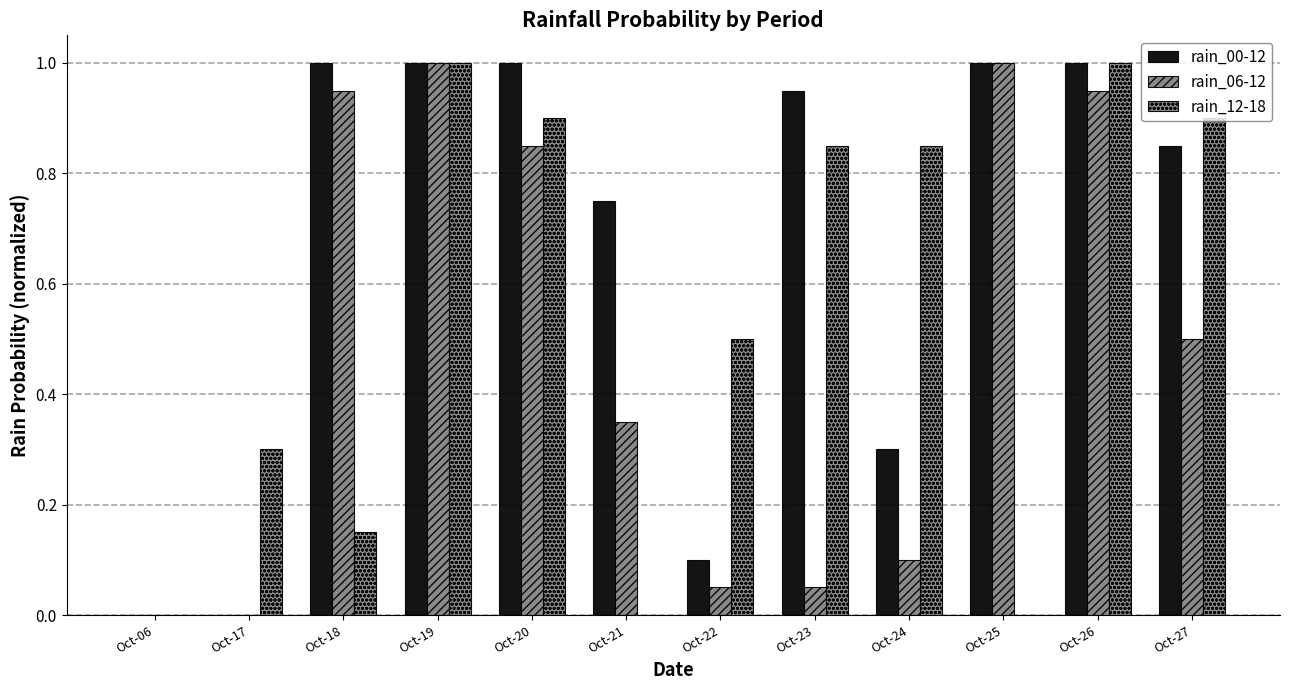

How many categories are shown in the chart?

12